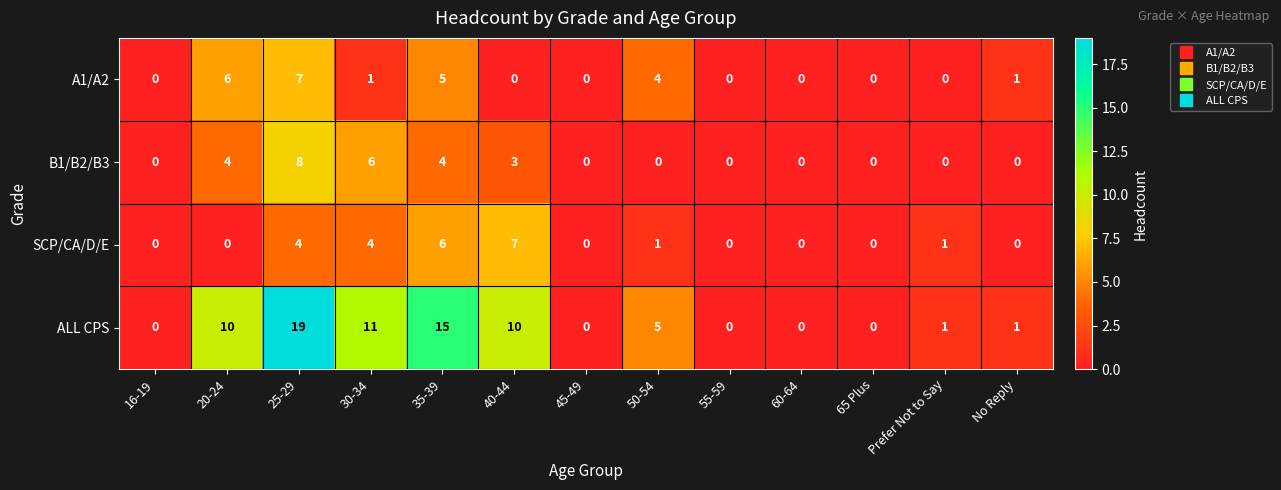

How many series are shown in this chart?

4